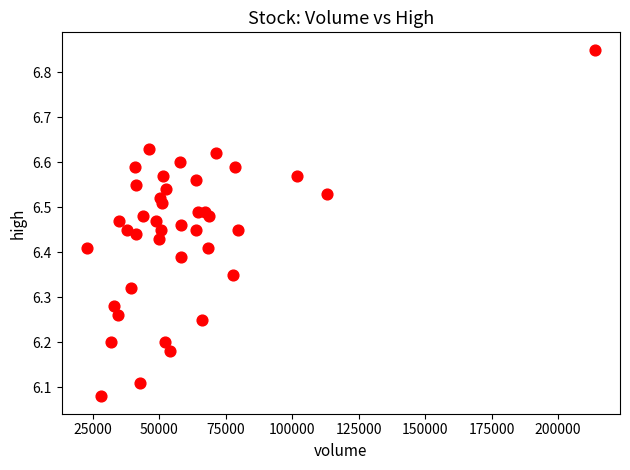

What is the range of Y values (max minus min)?

0.8